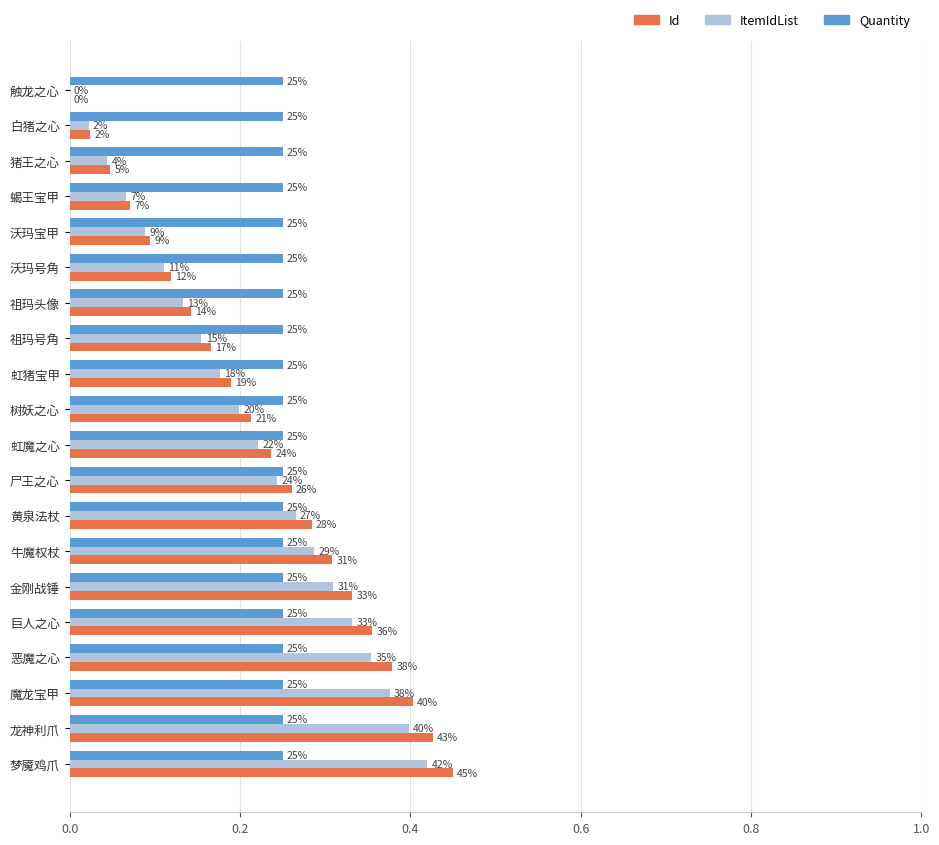

What are all the series names shown in the legend?

Id, ItemIdList, Quantity